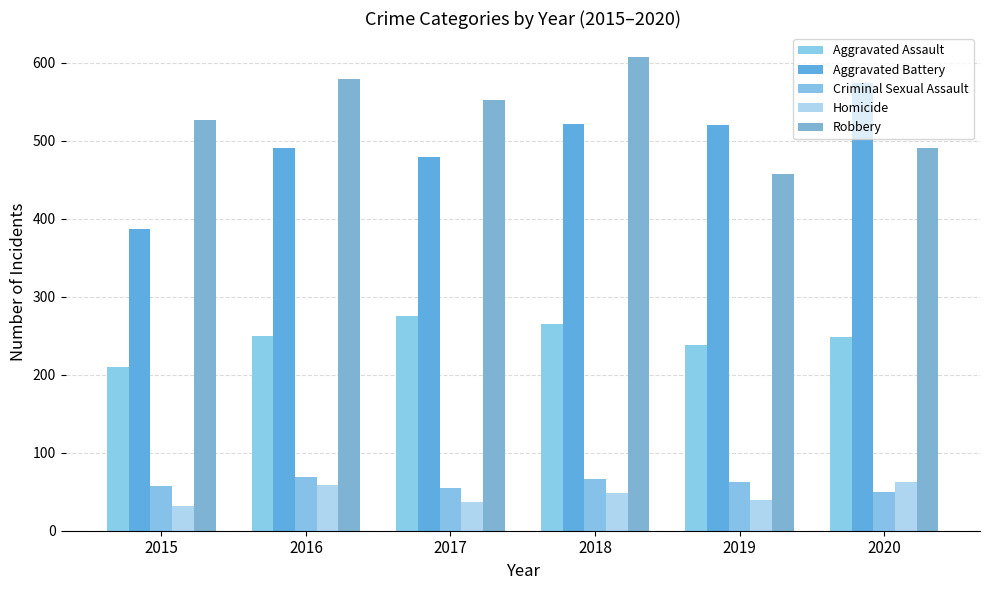

Reading left to right, extract all data points from this chart.

Aggravated Assault: 2015=210	2016=250	2017=276	2018=265	2019=238	2020=249
Aggravated Battery: 2015=387	2016=491	2017=480	2018=522	2019=520	2020=574
Criminal Sexual Assault: 2015=58	2016=69	2017=55	2018=66	2019=62	2020=50
Homicide: 2015=32	2016=59	2017=37	2018=49	2019=40	2020=63
Robbery: 2015=527	2016=579	2017=553	2018=608	2019=458	2020=491